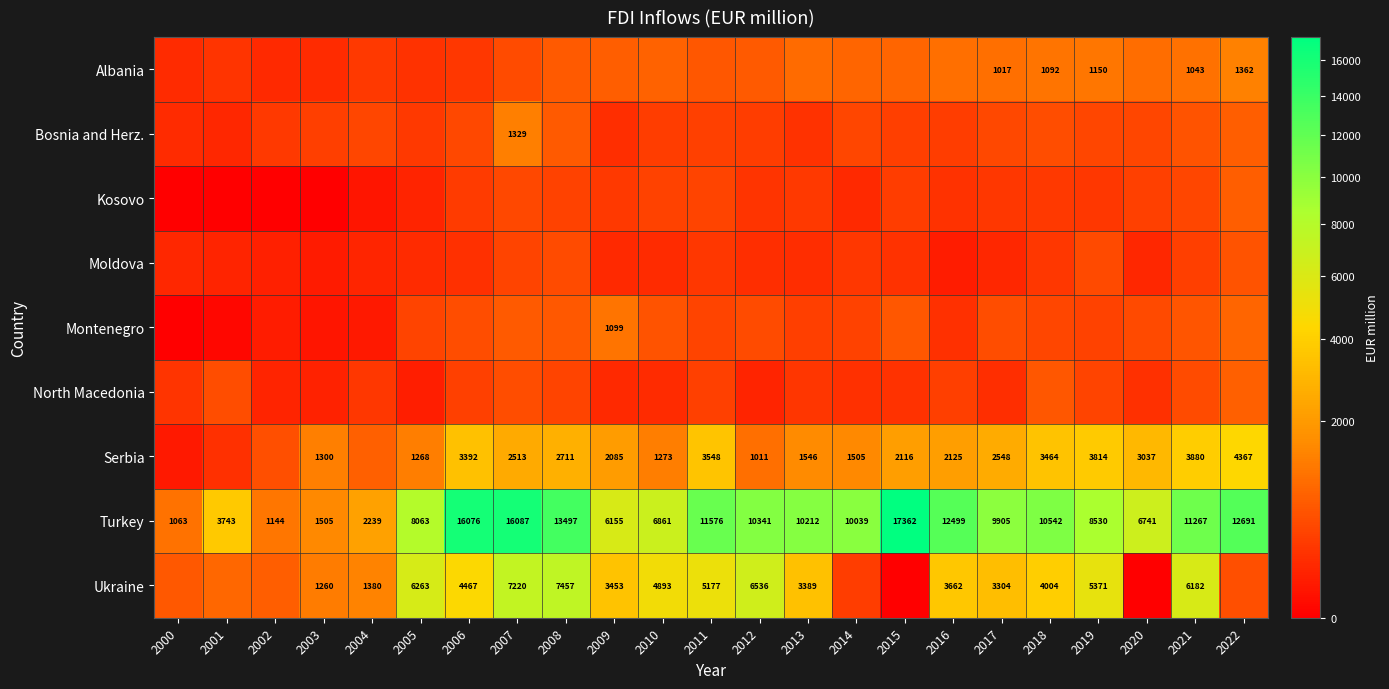

Which series has the widest spread of values?

Turkey